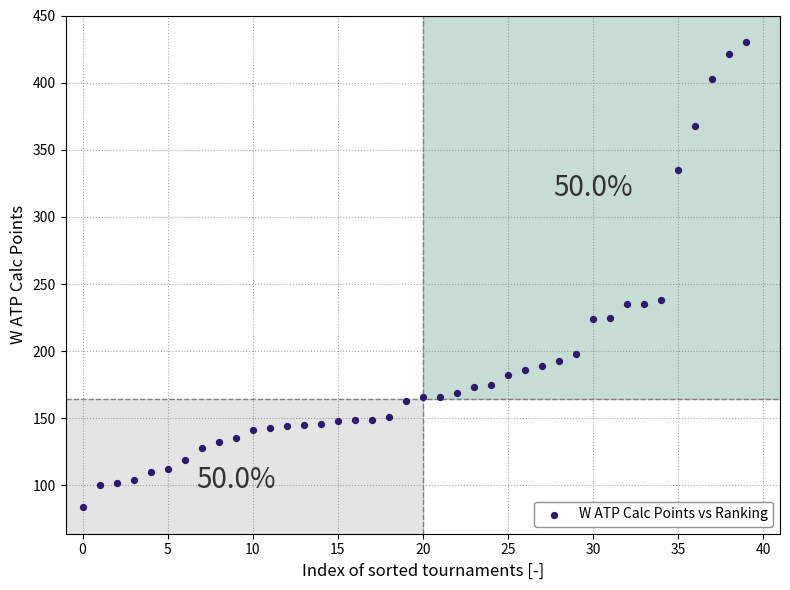

What is the range of Y values (max minus min)?

346